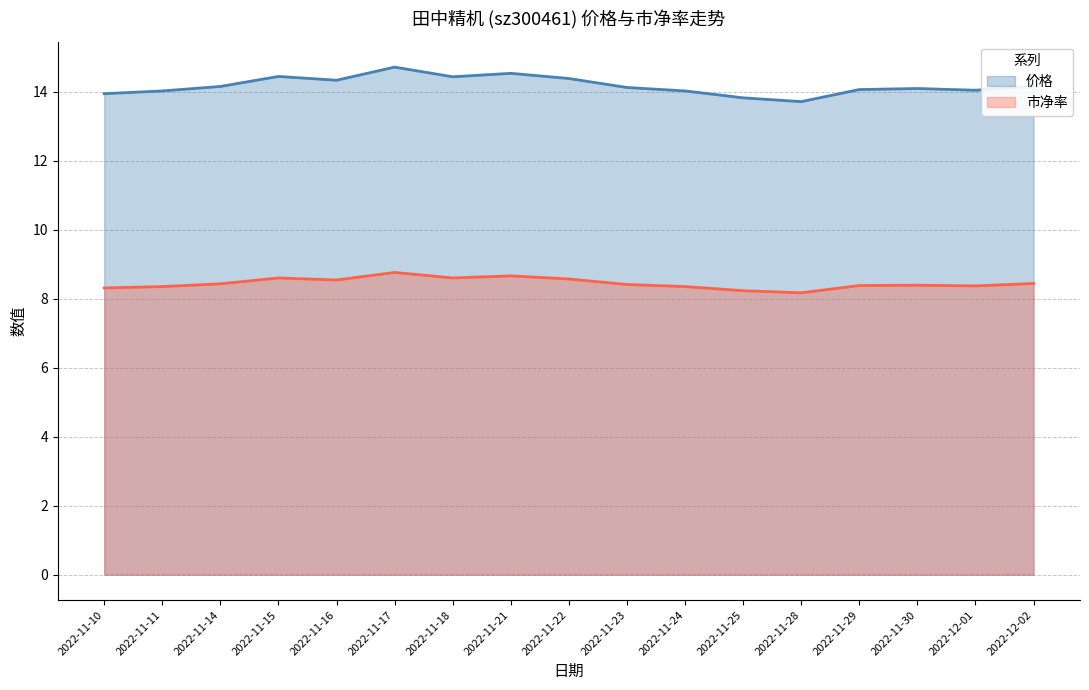

True or false: 价格 and 市净率 intersect in this chart.

False